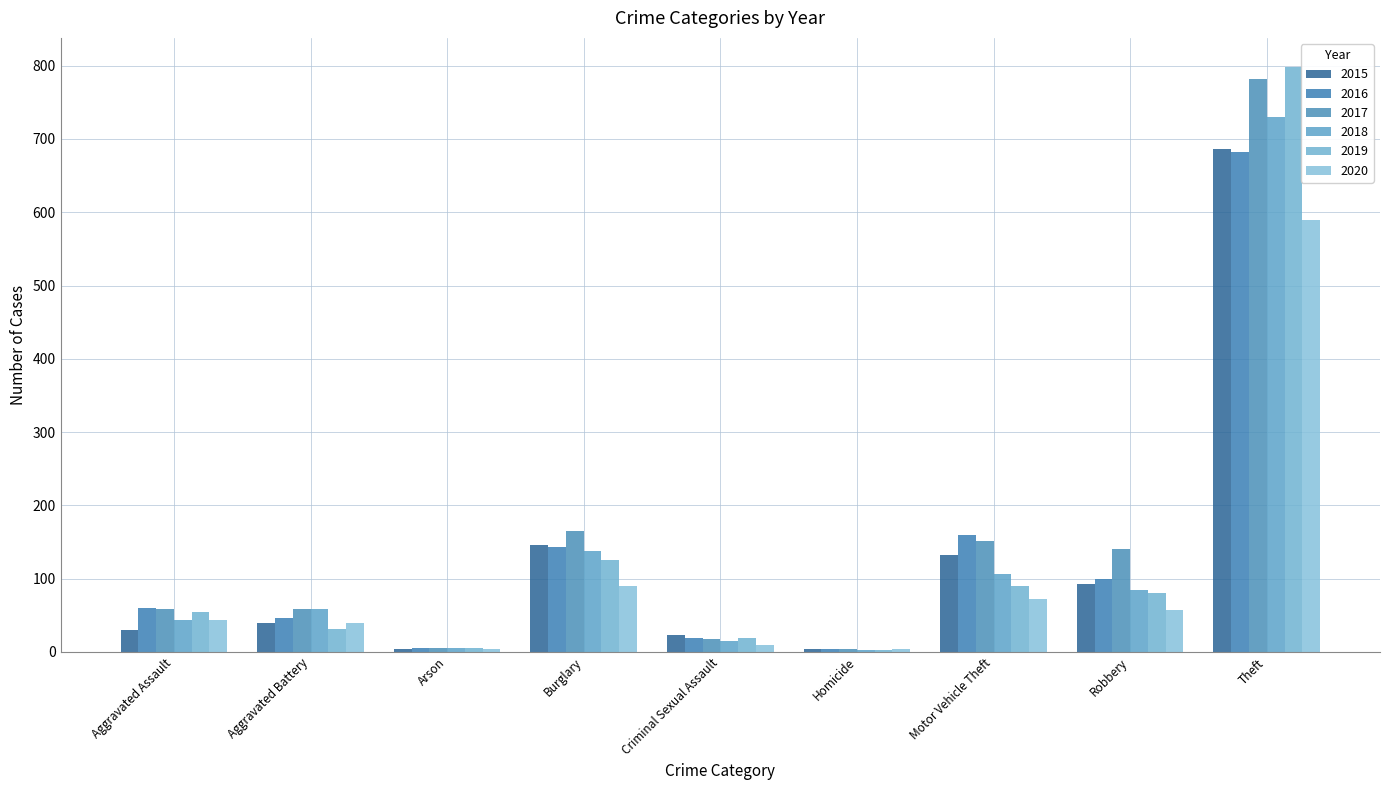

What is the maximum value shown in the chart?

798